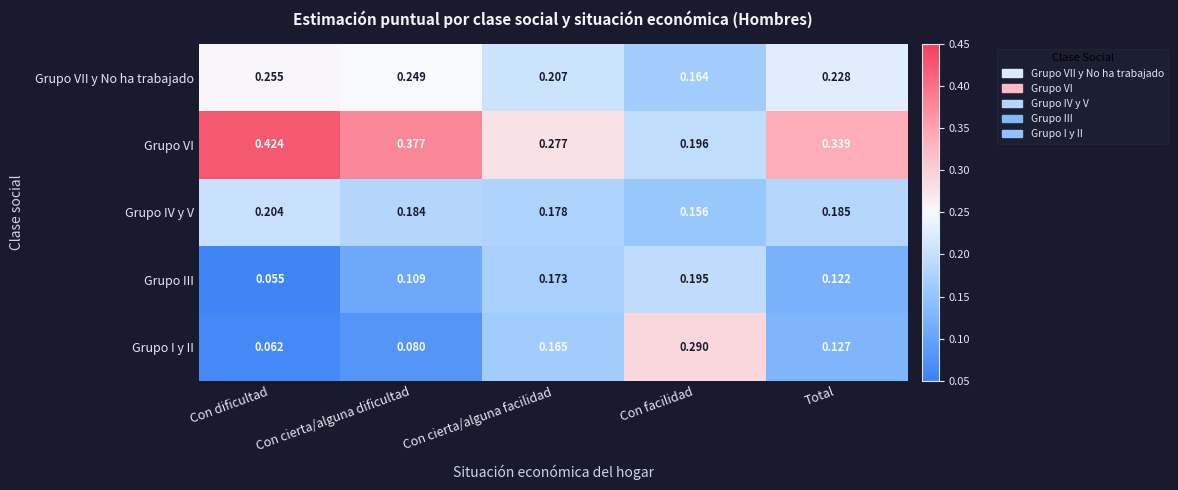

At which label is Grupo III closest to 0?

Con dificultad